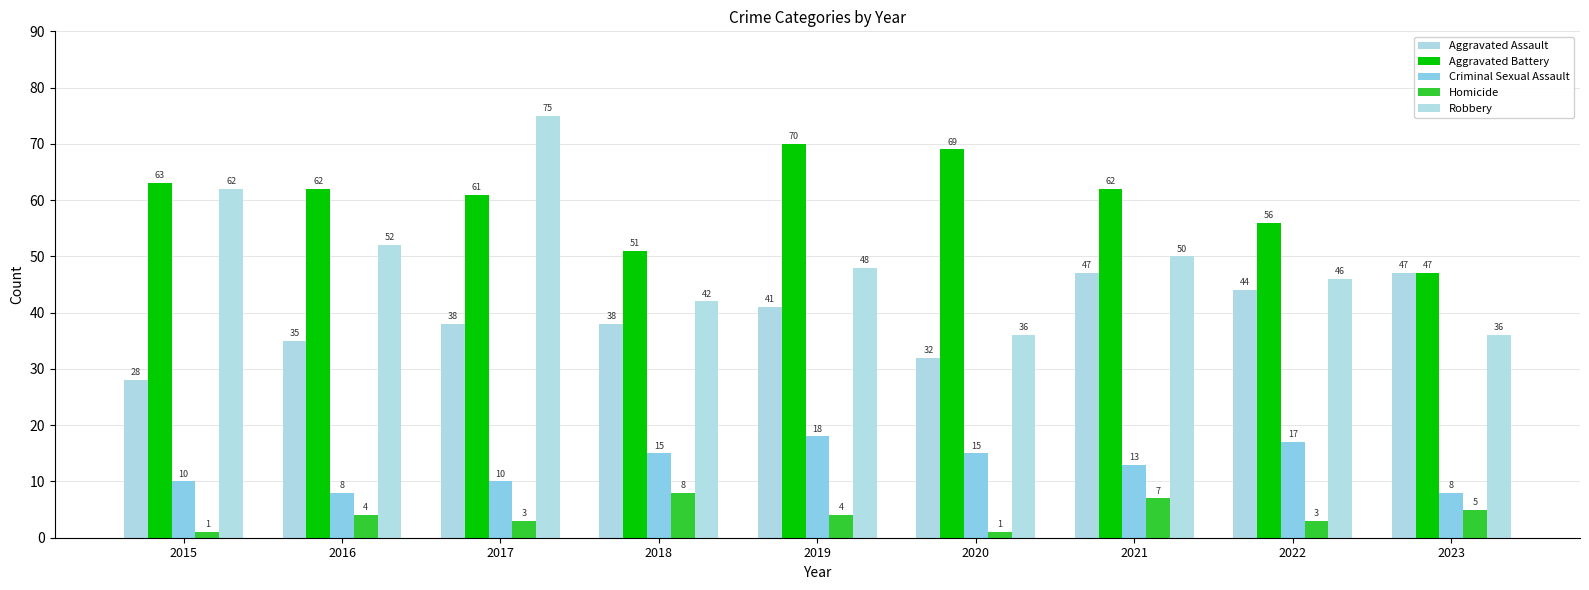

Rank the series by their maximum value, from lowest to highest.

Homicide, Criminal Sexual Assault, Aggravated Assault, Aggravated Battery, Robbery